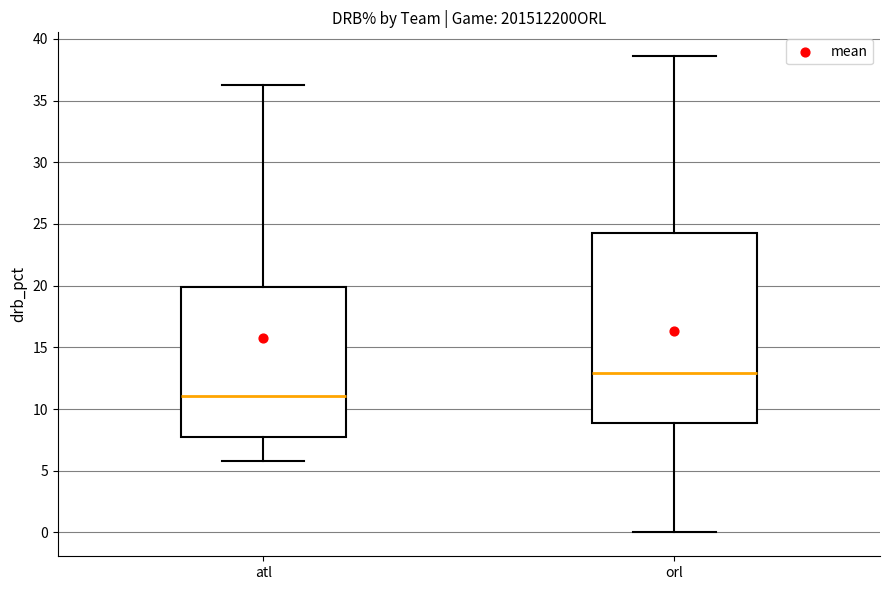

Which box's median line is the lowest?

atl